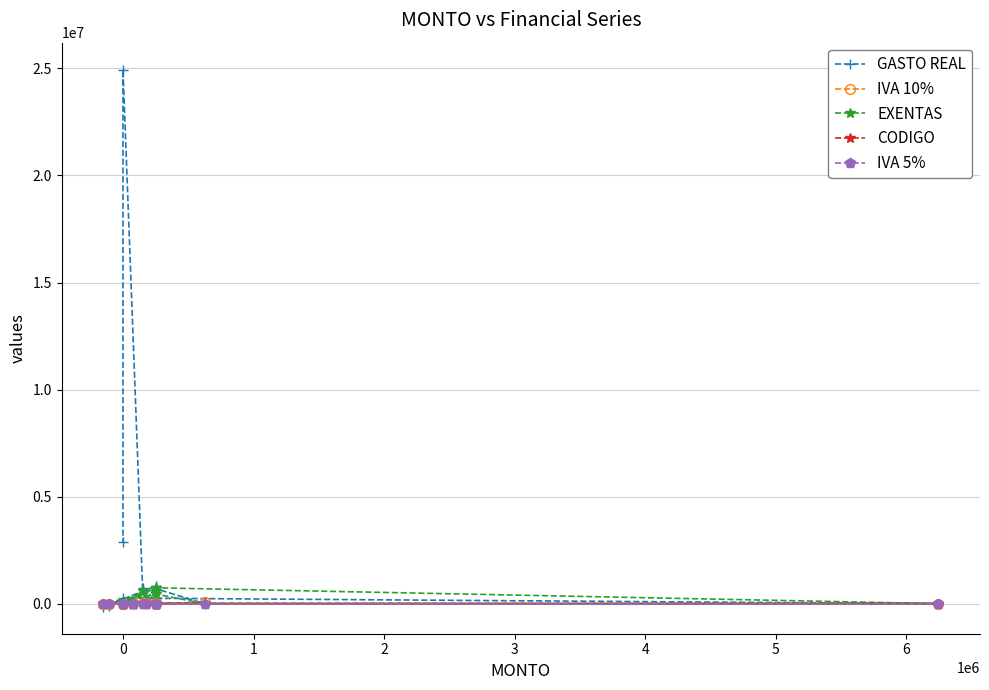

The value of IVA 5% at 1 is 0.0. True or false?

True